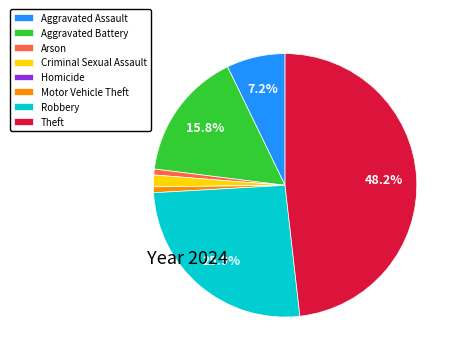

To the nearest percent, what is the difference between the largest and smallest slice percentages?

48%